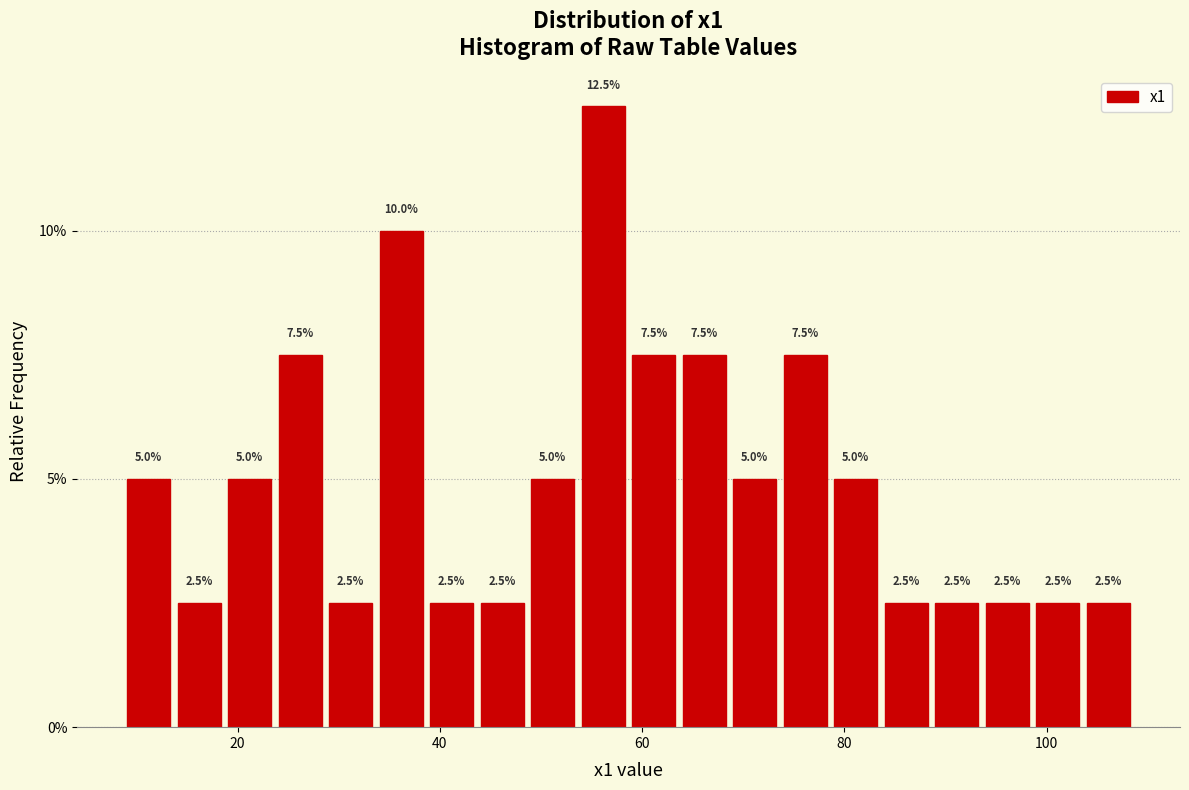

Around what value on the x-axis is the tallest bar? Give the approximate position of its centre, as read against the axis.

56